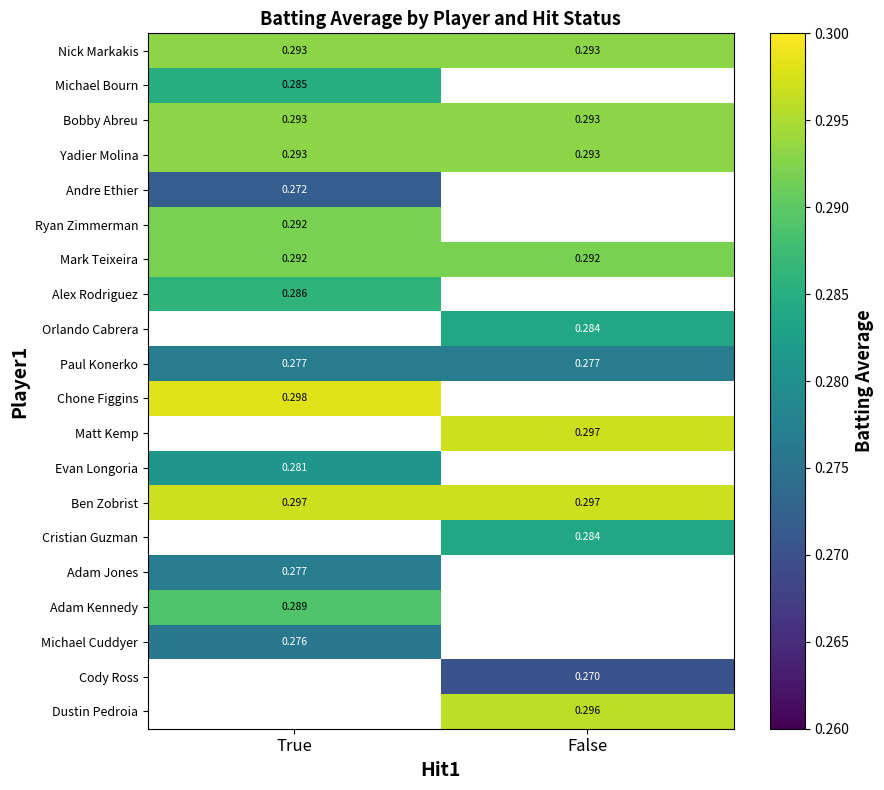

Is it true that Cody Ross equals 0.3 at False?

True